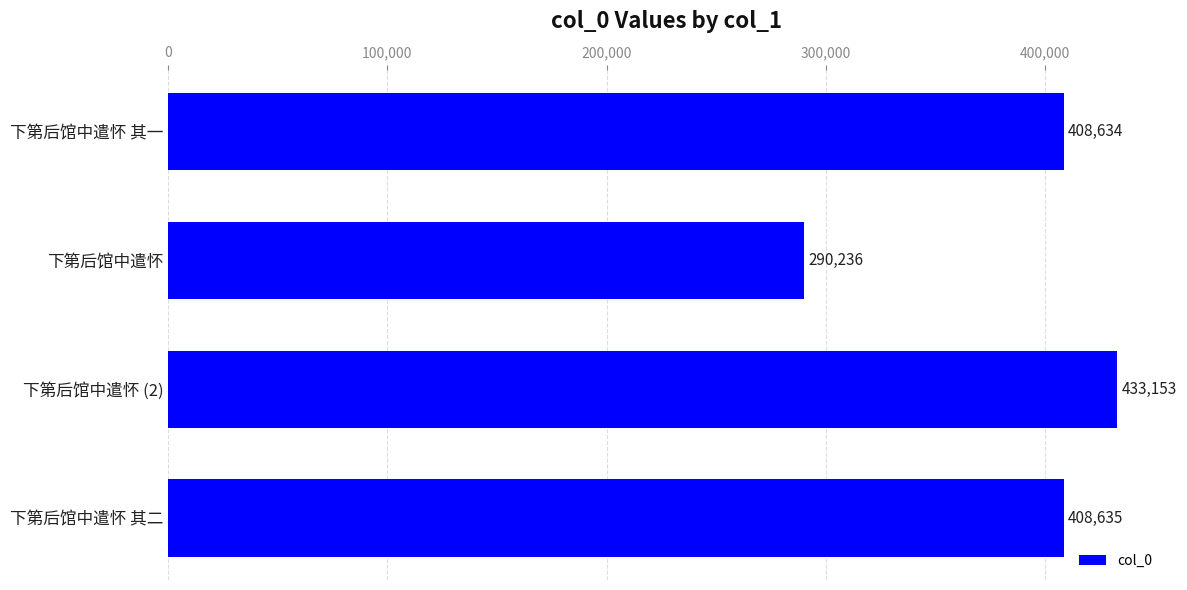

What is the change in value from 下第后馆中遣怀 to 下第后馆中遣怀 (2)?

+142917